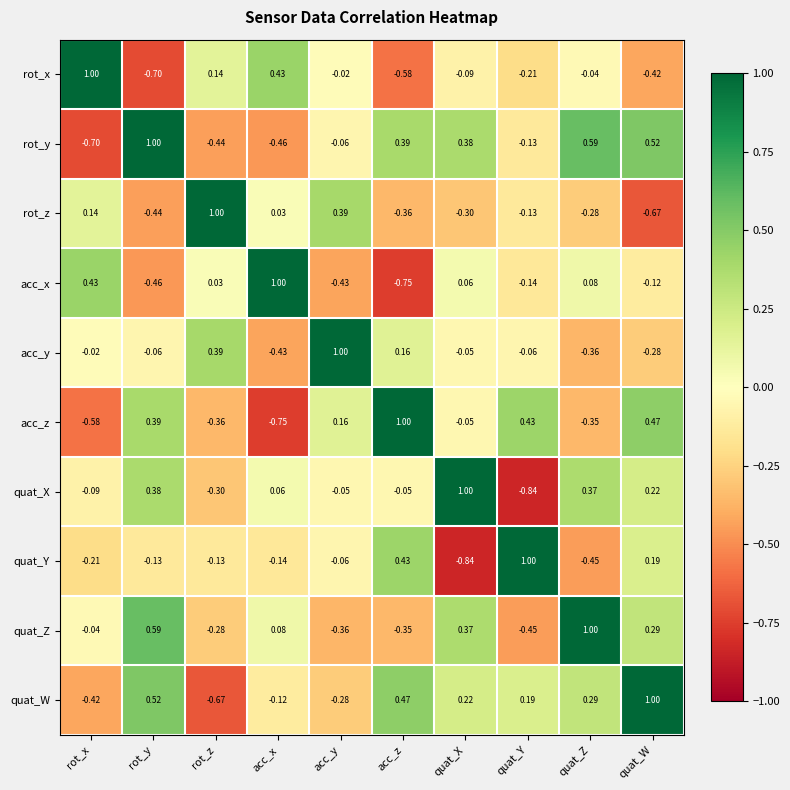

List the labels in order of acc_x value, largest first.

acc_x, rot_x, quat_Z, quat_X, rot_z, quat_W, quat_Y, acc_y, rot_y, acc_z